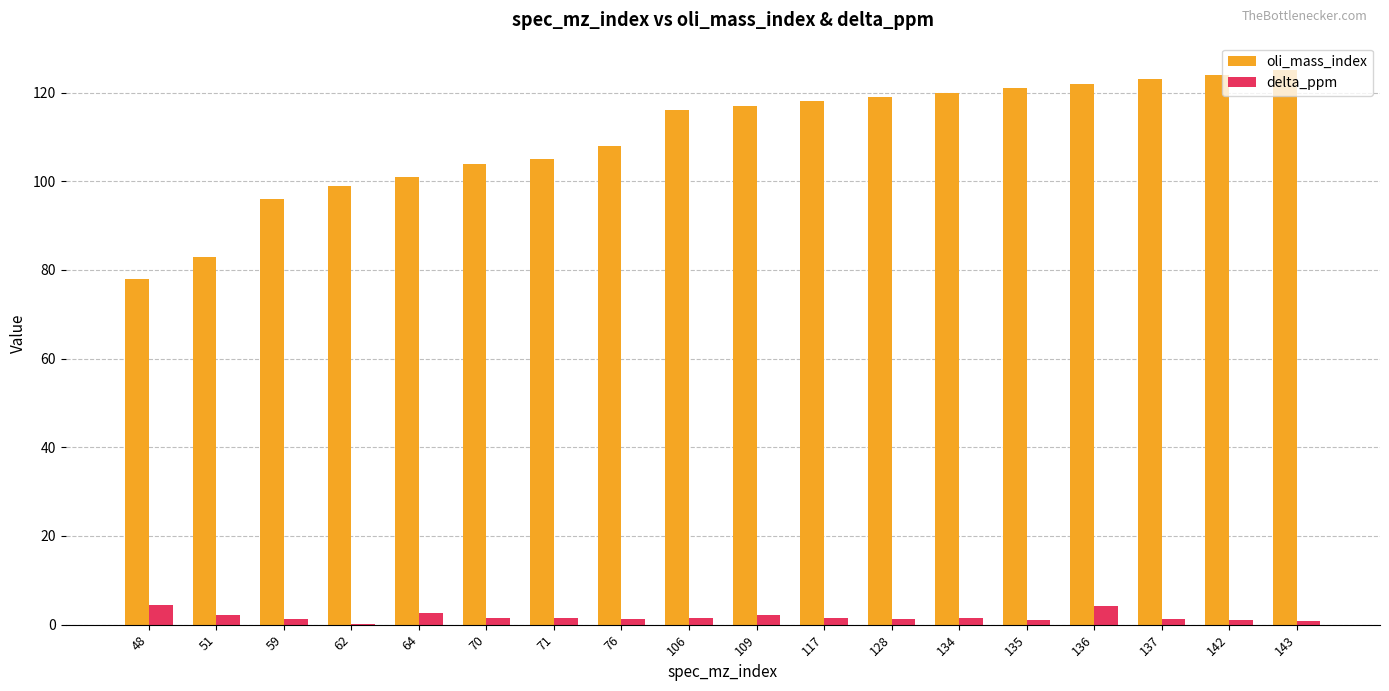

Is the value of delta_ppm at 71 greater than the value of oli_mass_index at 76?

No